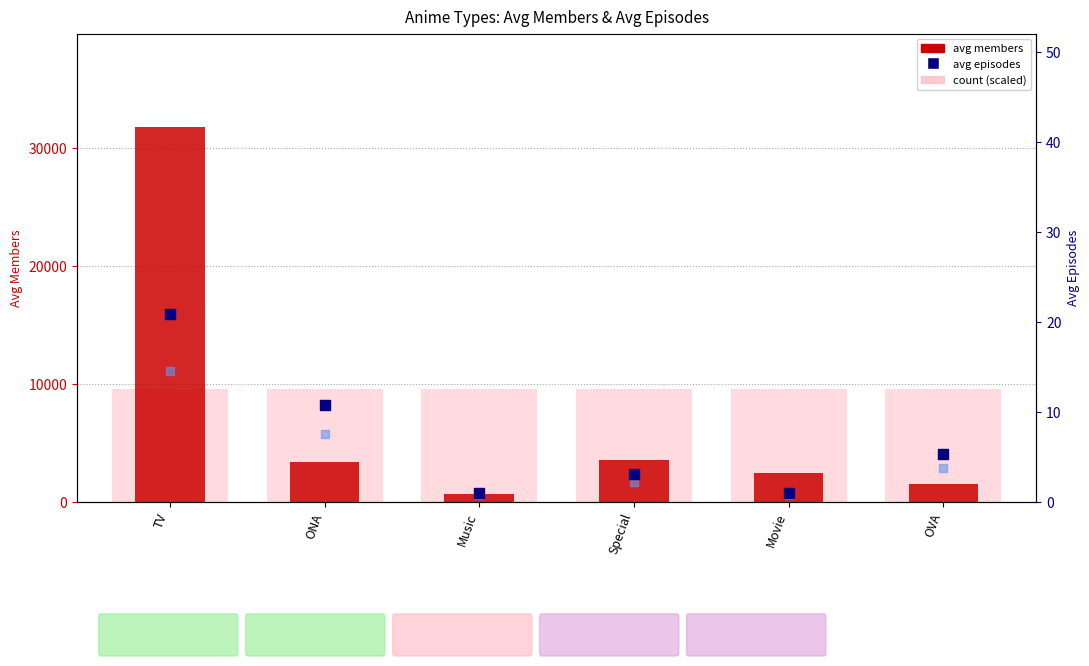

Is the value of avg episodes at ONA greater than the value of avg members at Music?

No